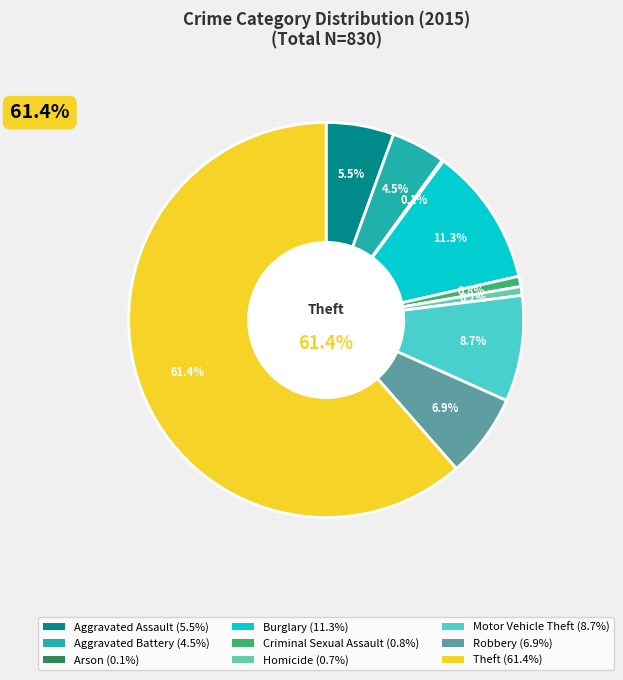

Which slice is the largest?

Theft